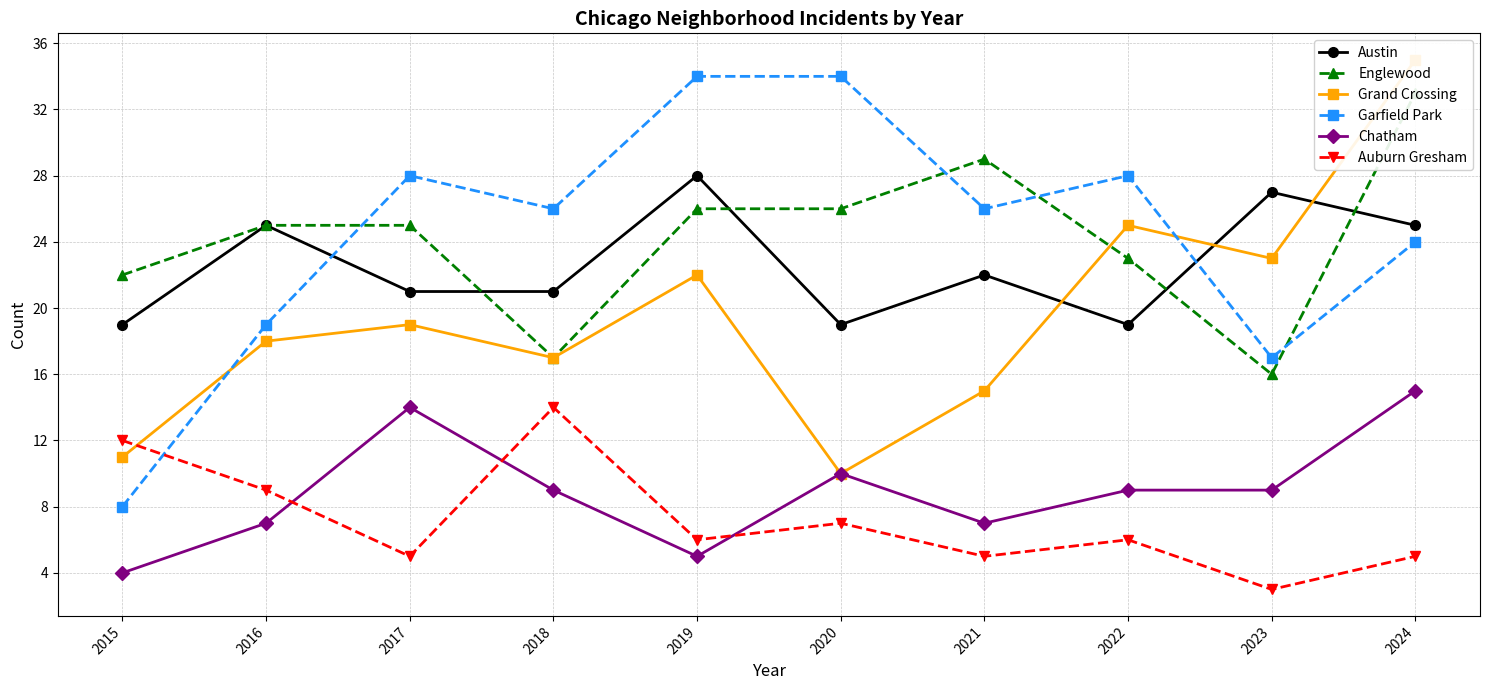

Which series has the largest total across all categories?

Garfield Park